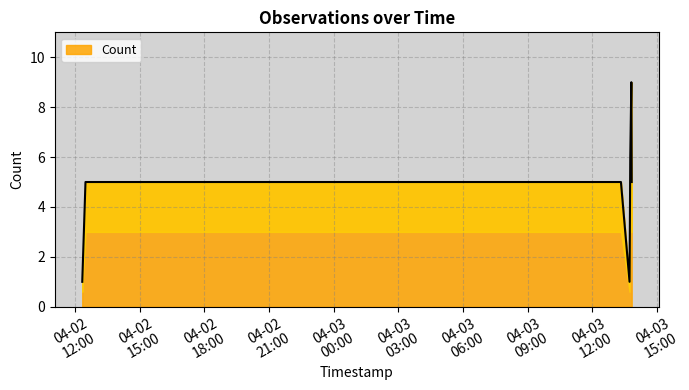

Reading left to right, list all the values displayed in this chart.

1	5	5	5	5	1	6	9	5